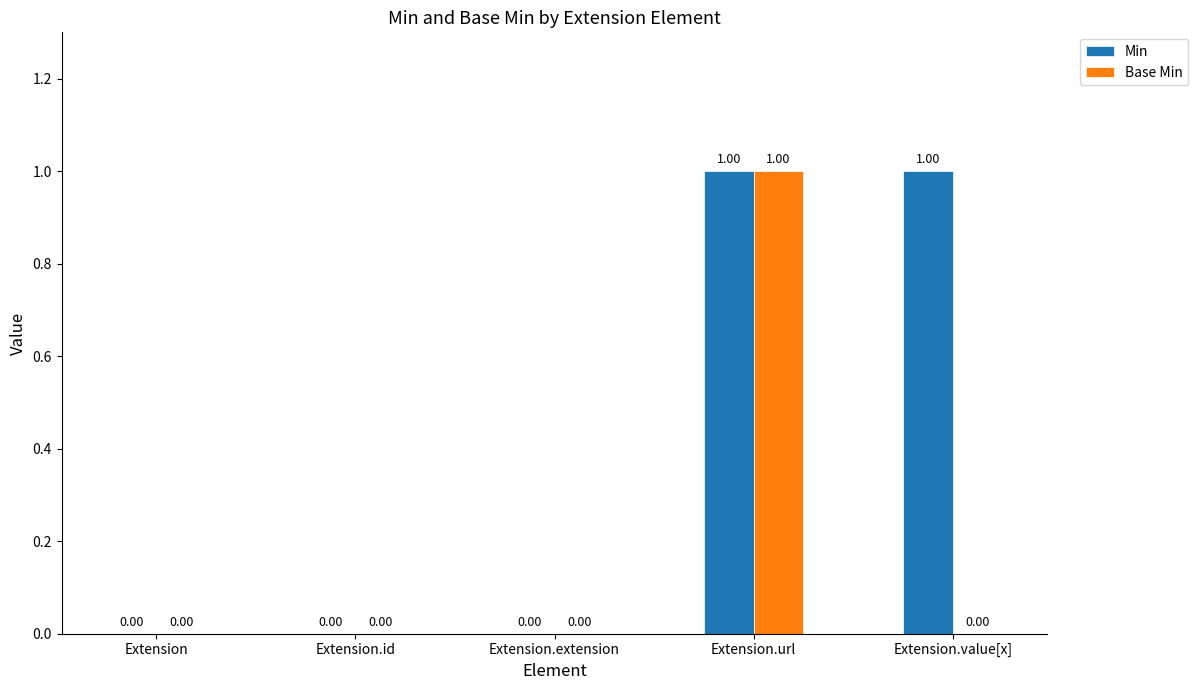

At which label does Base Min reach its peak?

Extension.url